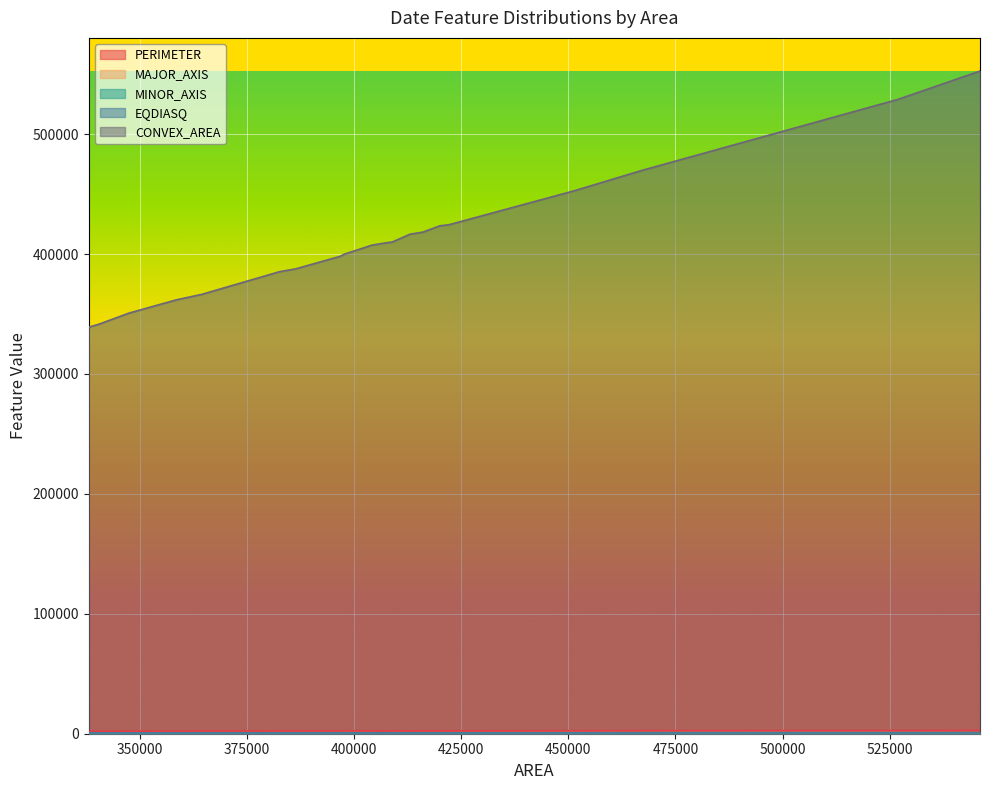

Which has a higher value, 397744 or 338136?

397744